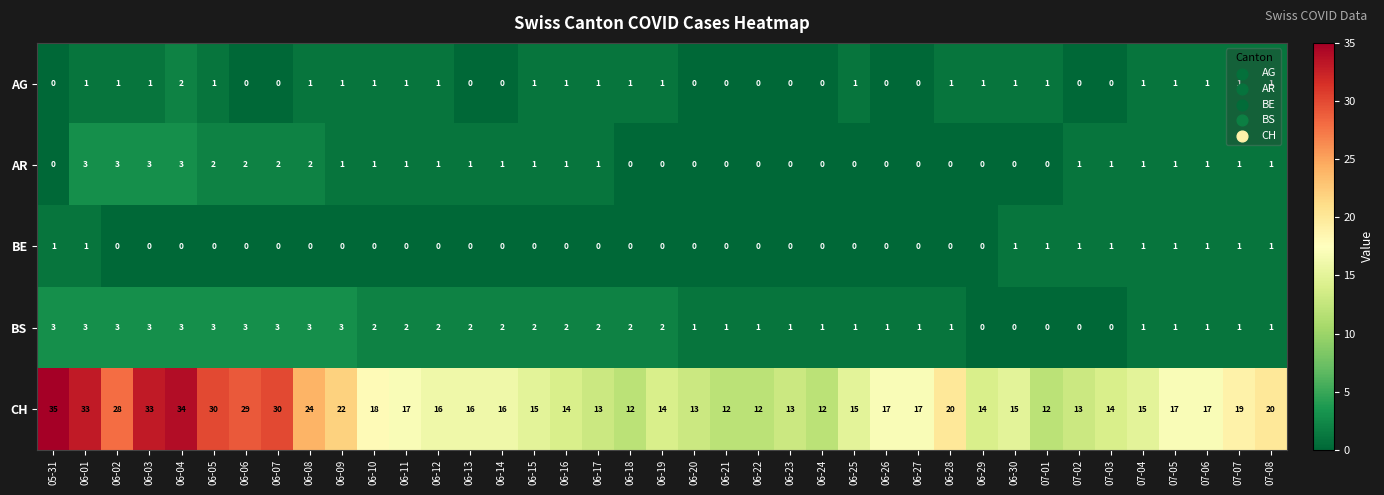

What is the sum of all AG values?

26